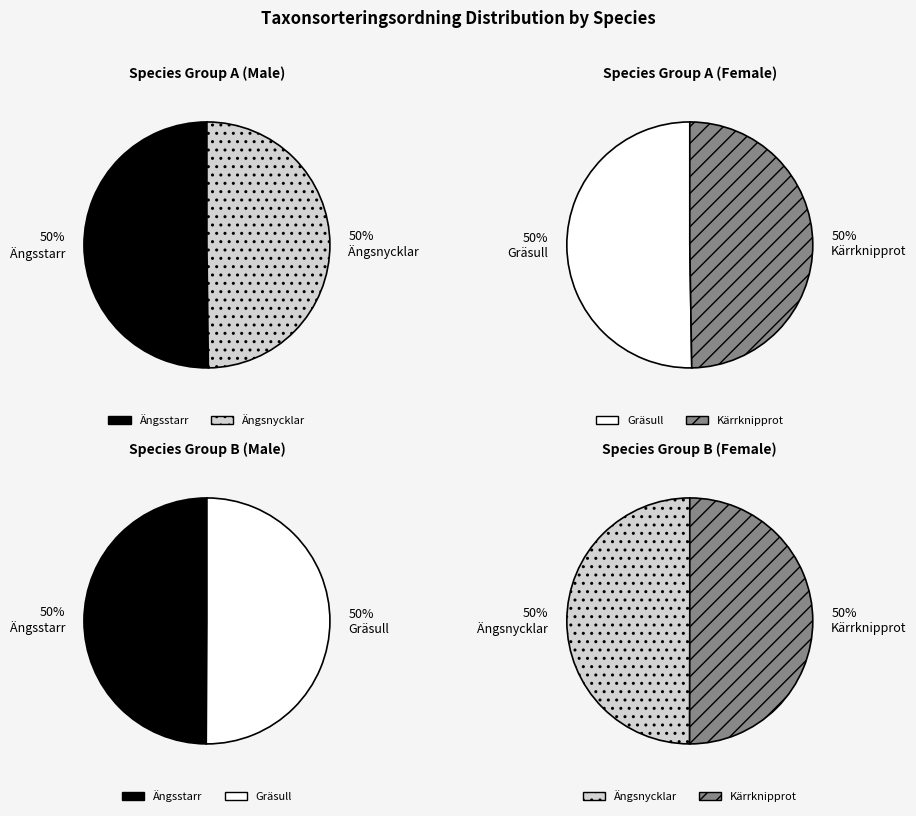

To the nearest percent, what portion does Ängsnycklar represent?

25%